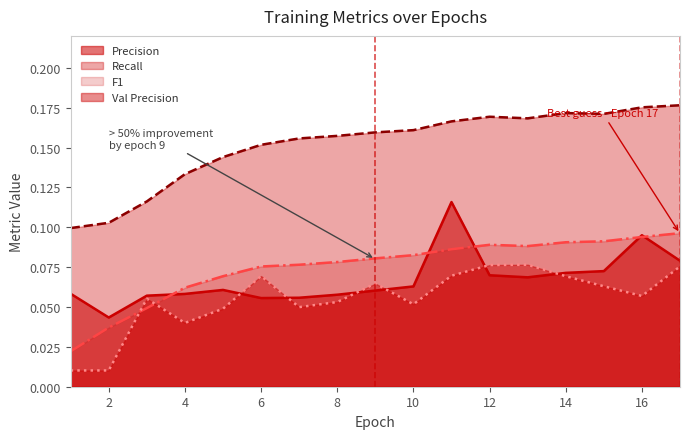

In Recall, how many points are lower than both neighbors (excluding endpoints)?

1